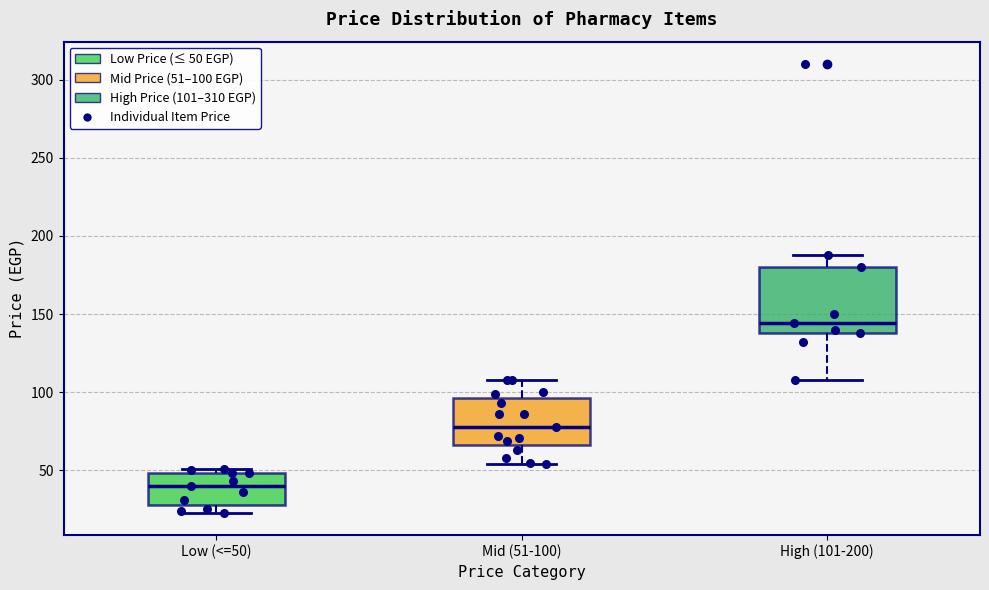

Comparing the boxes themselves (not the whiskers), which one is the tallest?

High (101-200)